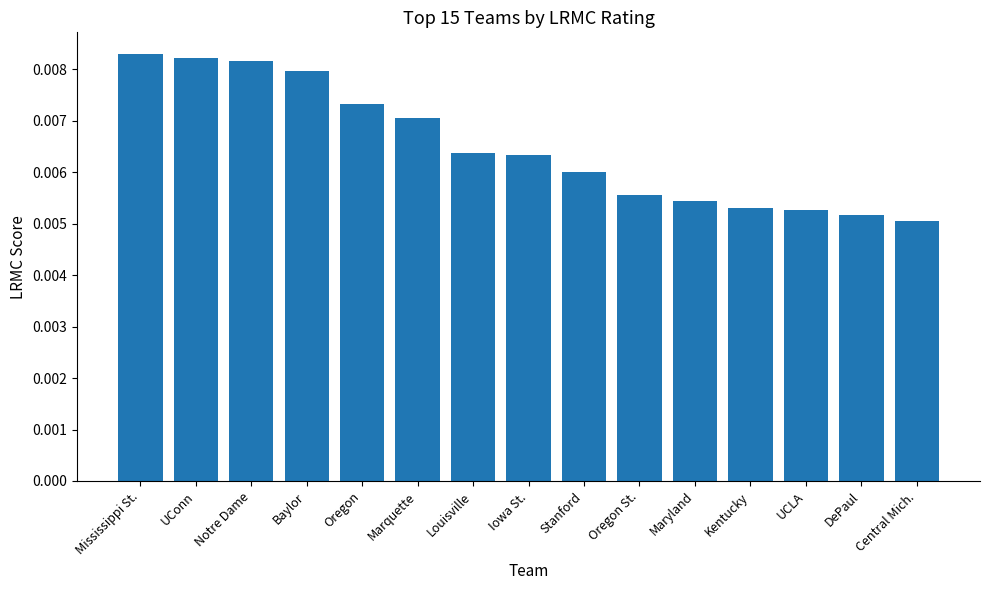

What is the sum of all values?

0.1